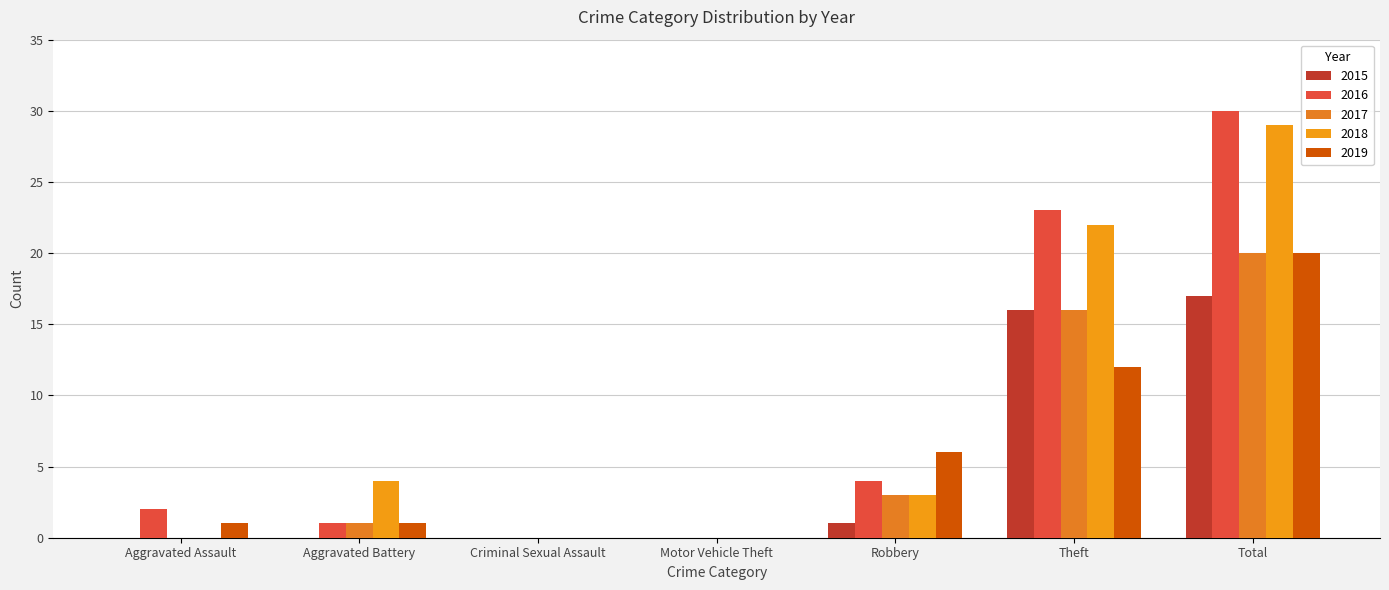

How many series are shown in this chart?

5